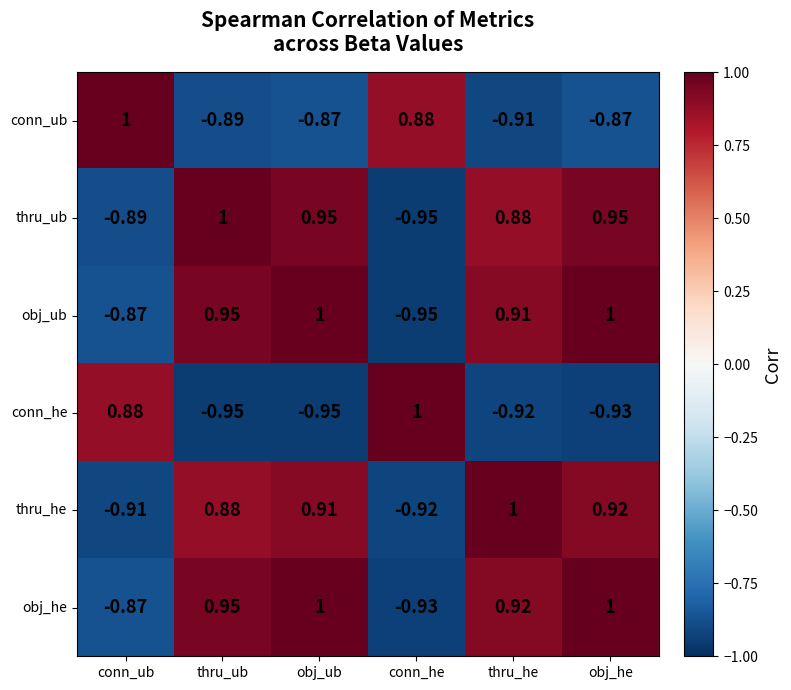

Where does the thru_he series first go above 0?

thru_ub